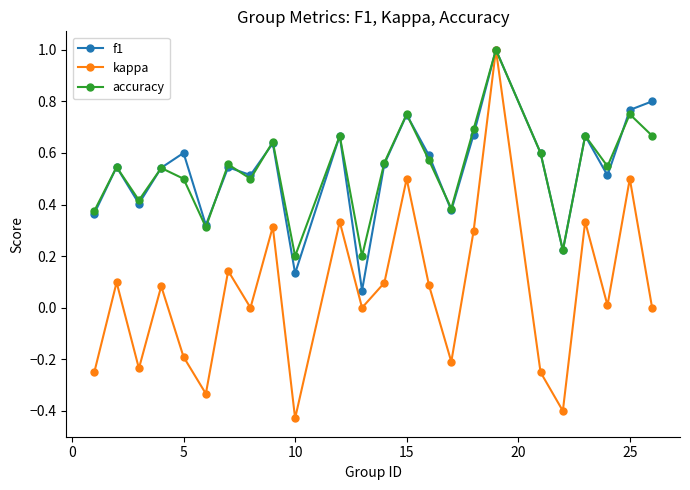

What is the highest value of the f1 series?

1.0